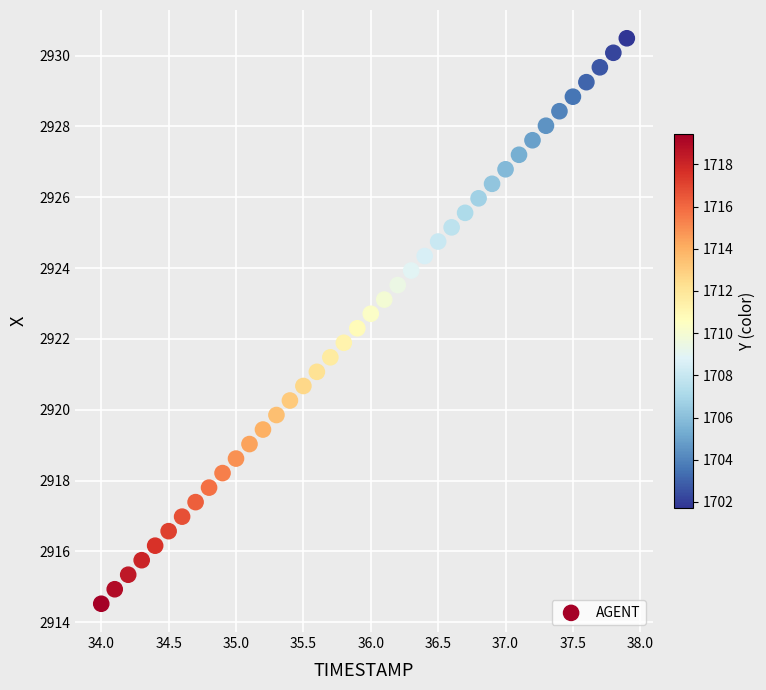

What is the range of Y values (max minus min)?

16.0